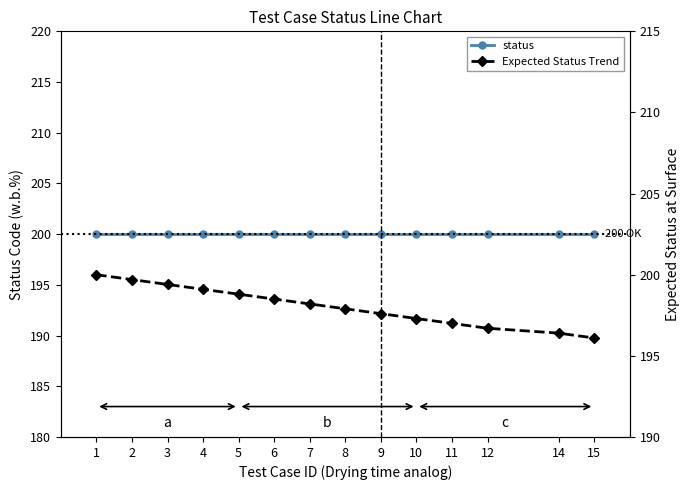

What is the difference between the Expected Status Trend values at 2 and 11?

2.7